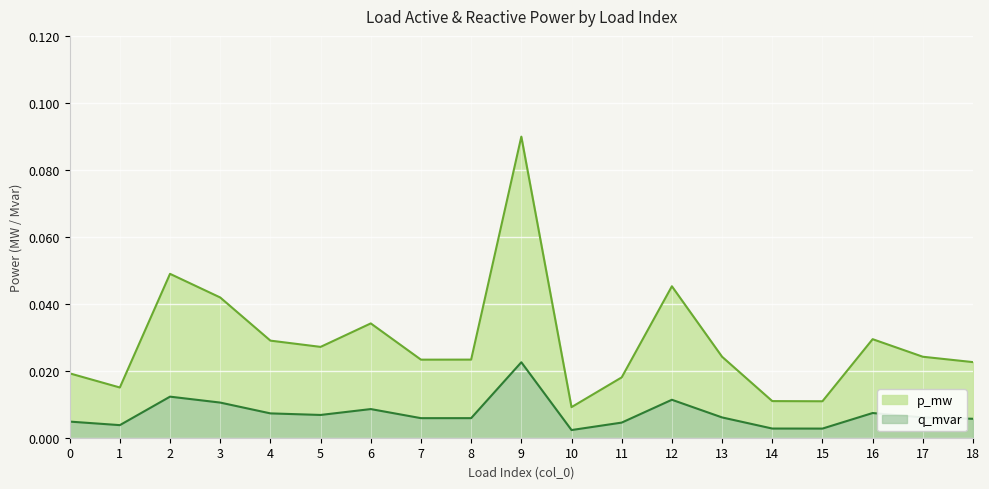

True or false: q_mvar has a value of 0.0 at 10.

True